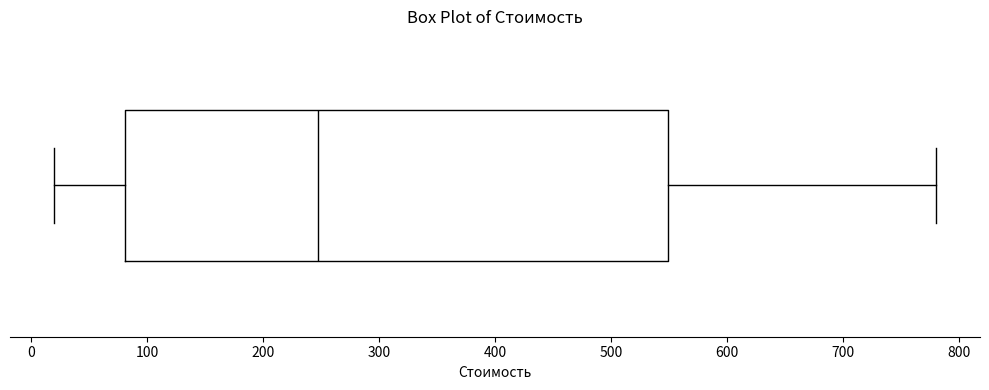

Transcribe this box plot: give where the median line is, the range the box spans, and where the two whiskers end, as read against the x-axis. The values are not printed on the chart, so give them approximately, as read against the axis.

median 250, box 80 to 550, whiskers 20 to 780